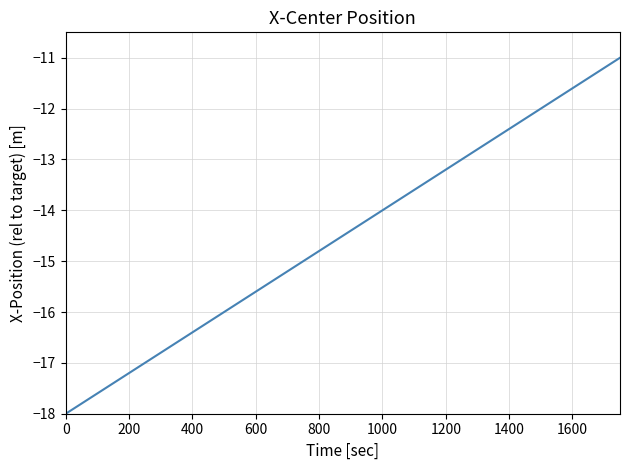

What is the difference between the maximum and minimum values?

7.0